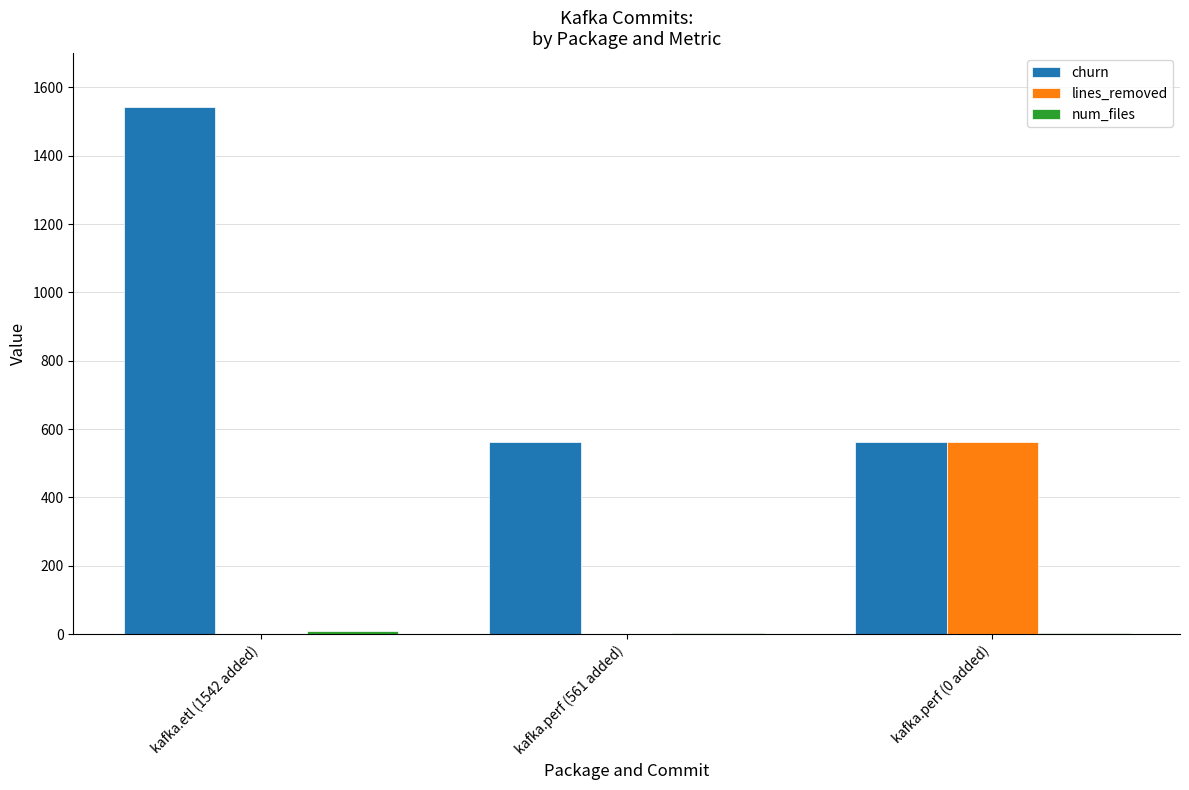

Count the number of data series in this chart.

3